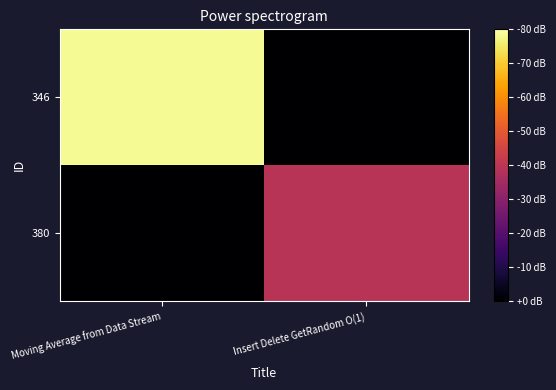

At how many categories does at least one series exceed 0?

2